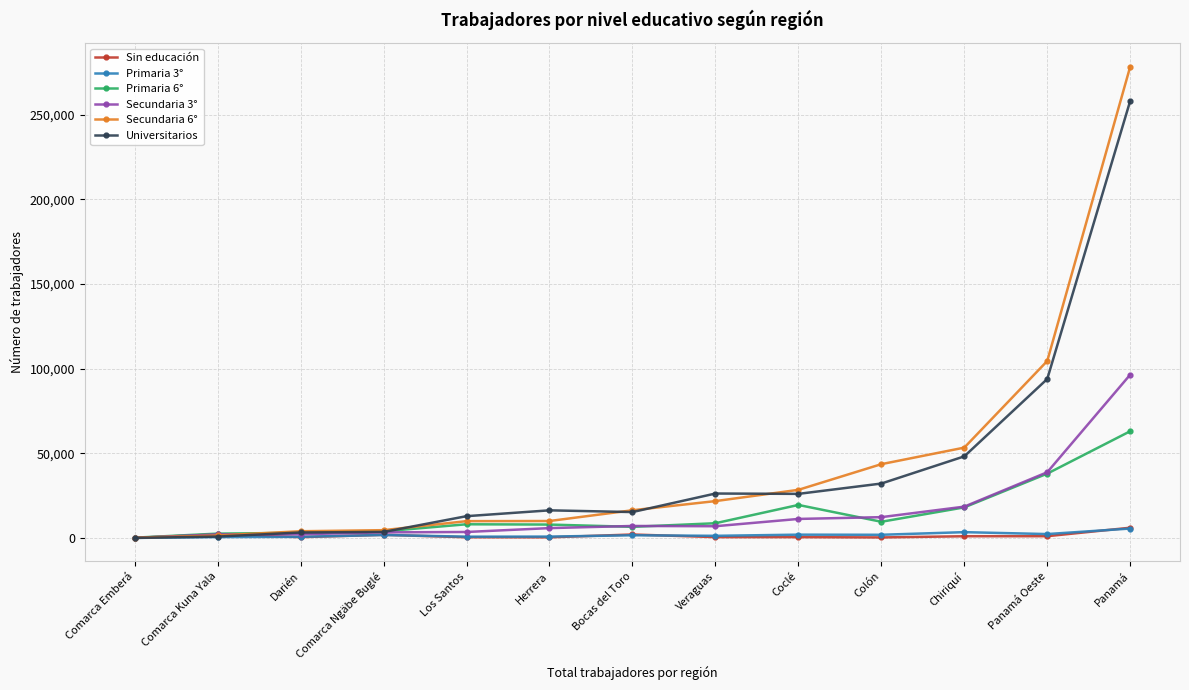

At which label is Primaria 6° closest to 31630?

Panamá Oeste